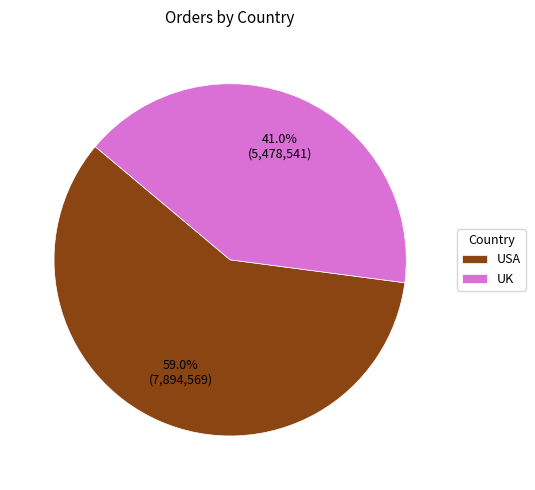

The USA slice represents 51% of the pie. True or false?

False